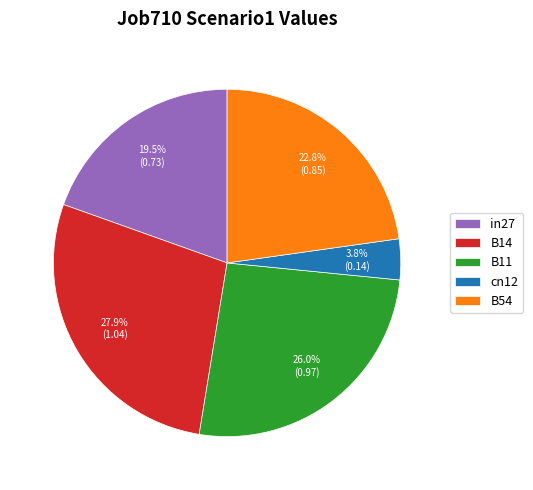

Rank the categories by value from lowest to highest.

cn12, in27, B54, B11, B14